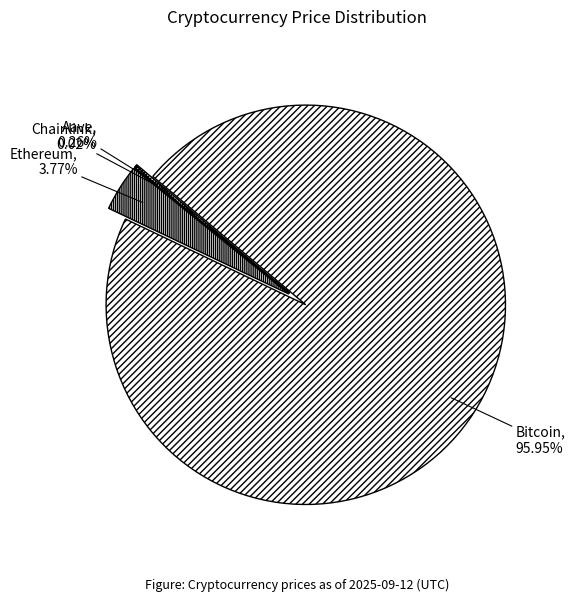

Does any single category account for the majority?

Yes